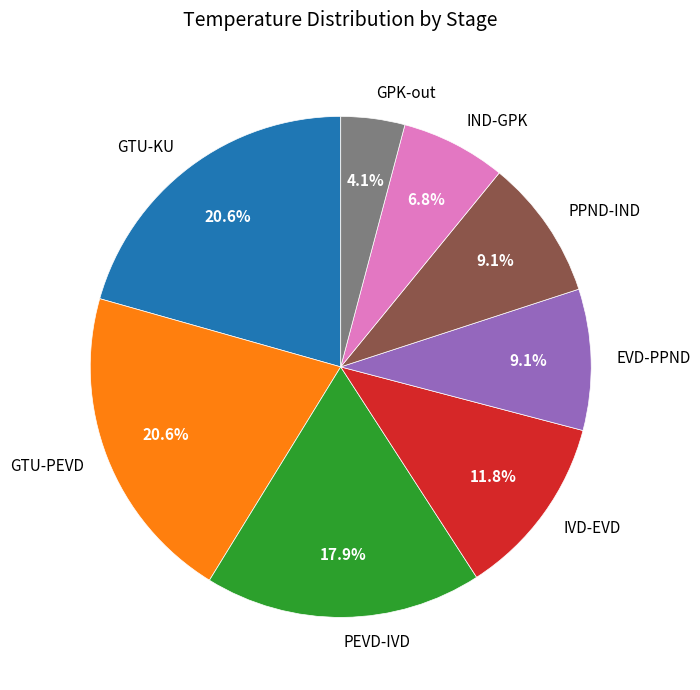

Count the number of slices in the pie.

8